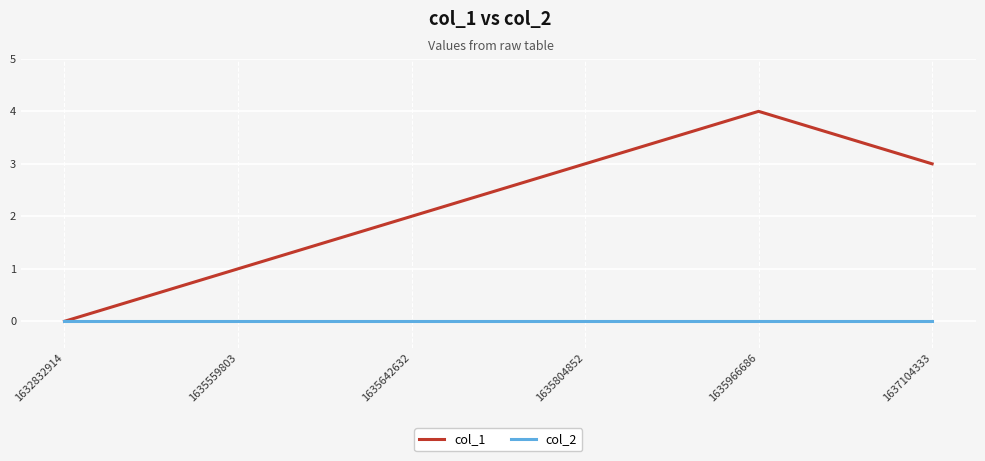

What is the difference between the highest and lowest values at 1635559803?

1